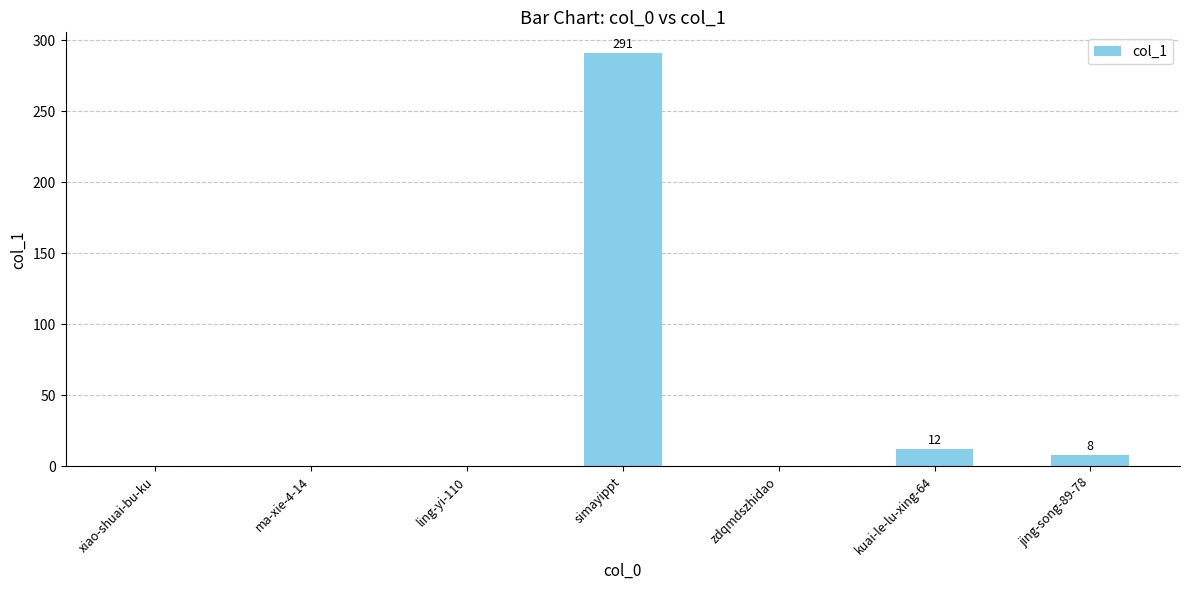

Which has a higher value, xiao-shuai-bu-ku or kuai-le-lu-xing-64?

kuai-le-lu-xing-64